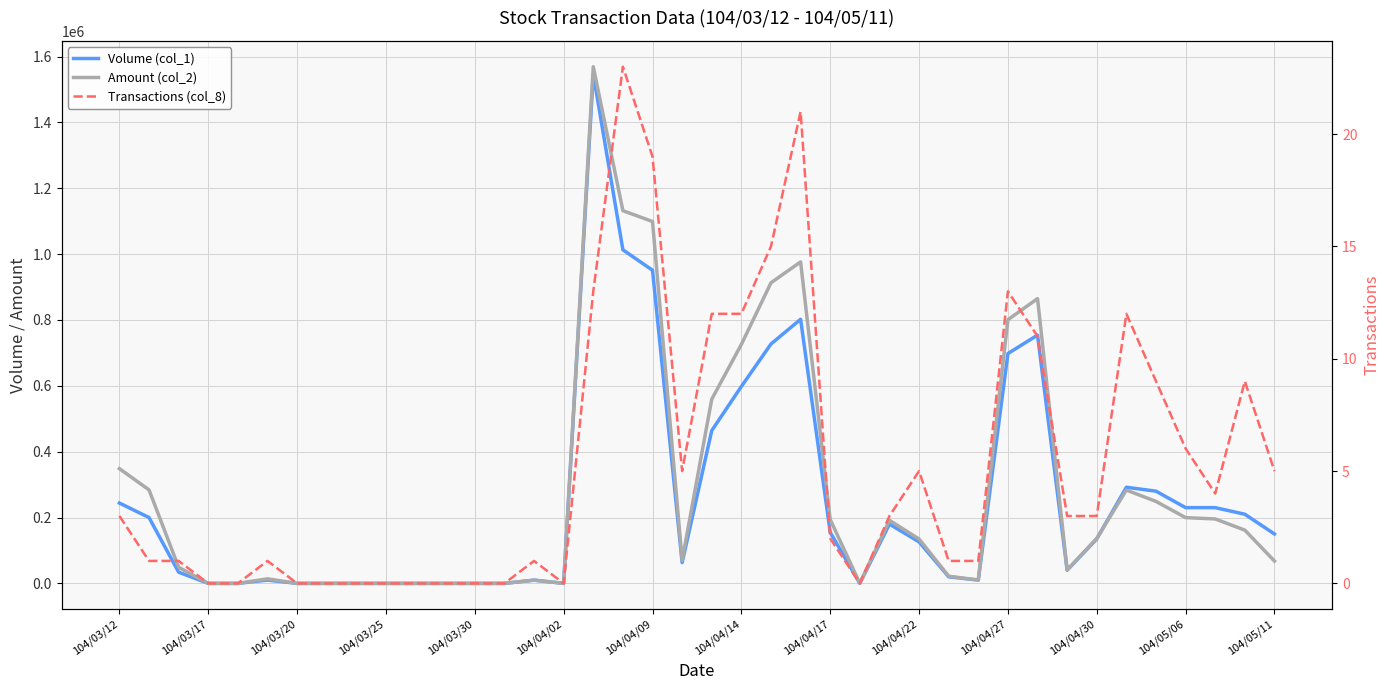

At which category is the sum across all series the highest?

16